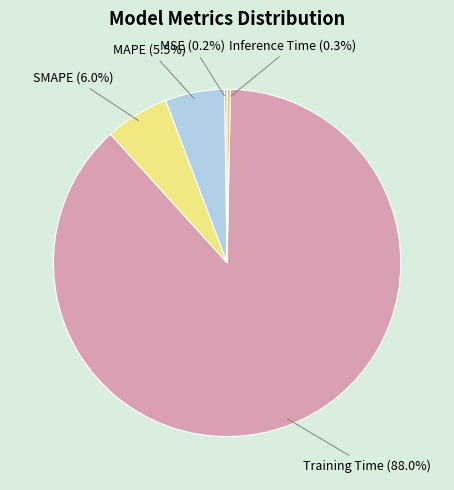

Does Inference Time account for over 50% of the chart?

No